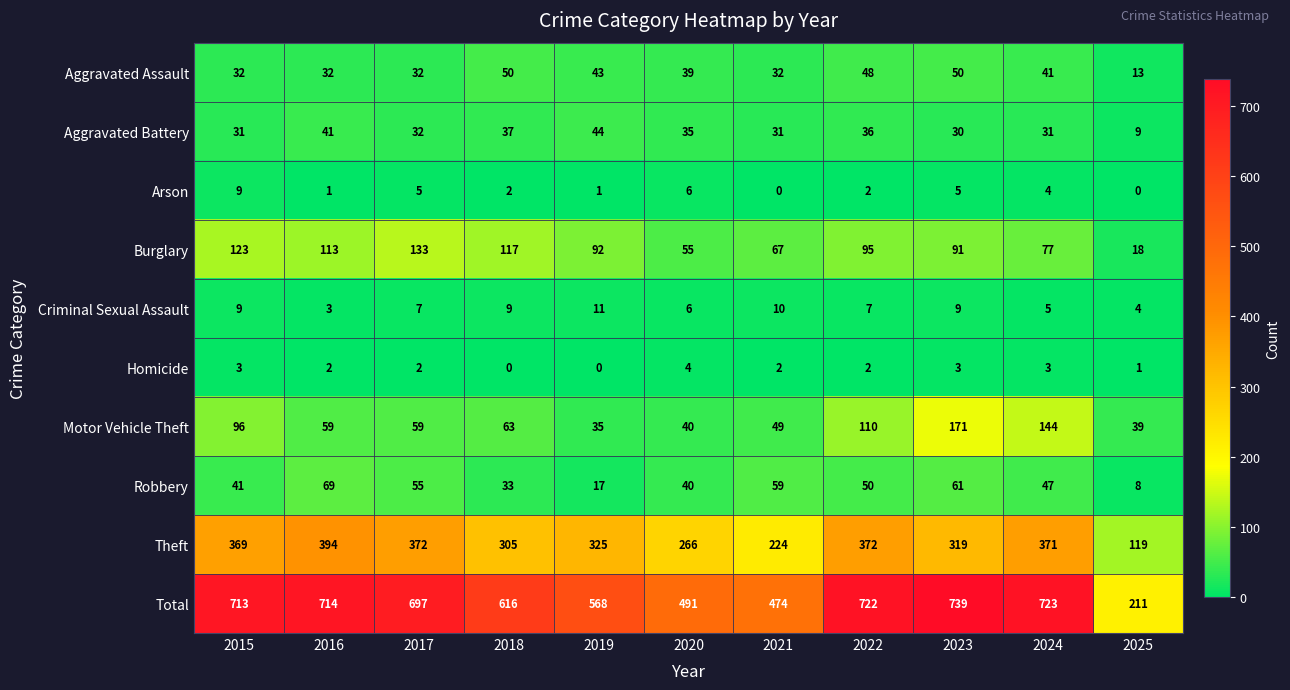

What is the sum of the Arson values at 2018 and 2023?

7